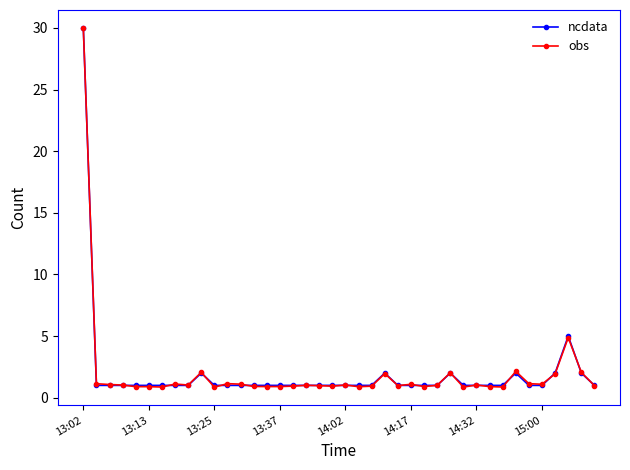

What is the greatest value displayed?

30.0